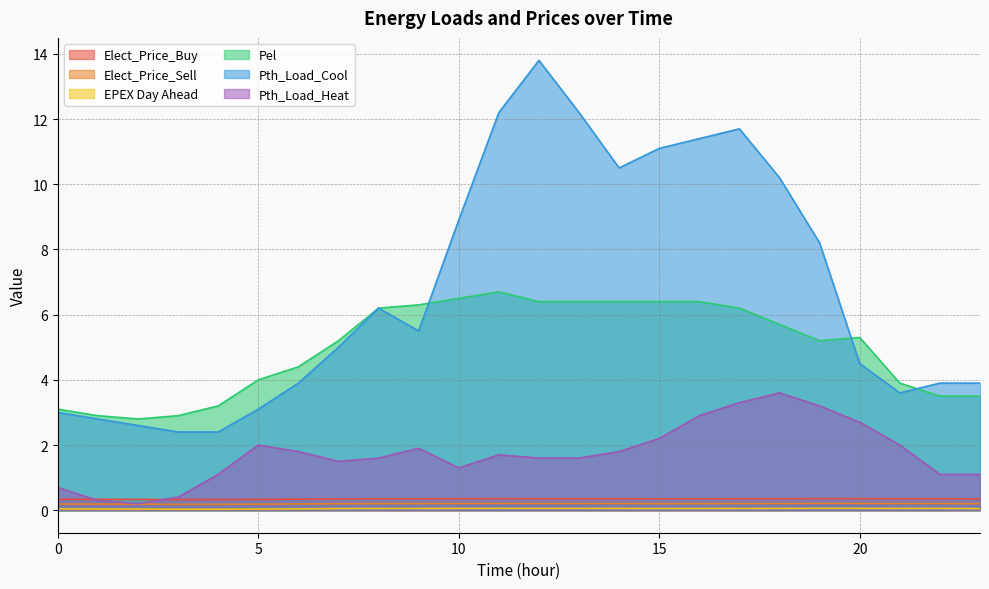

What is the value of the Pth_Load_Heat point at the 24th from the left?

1.1